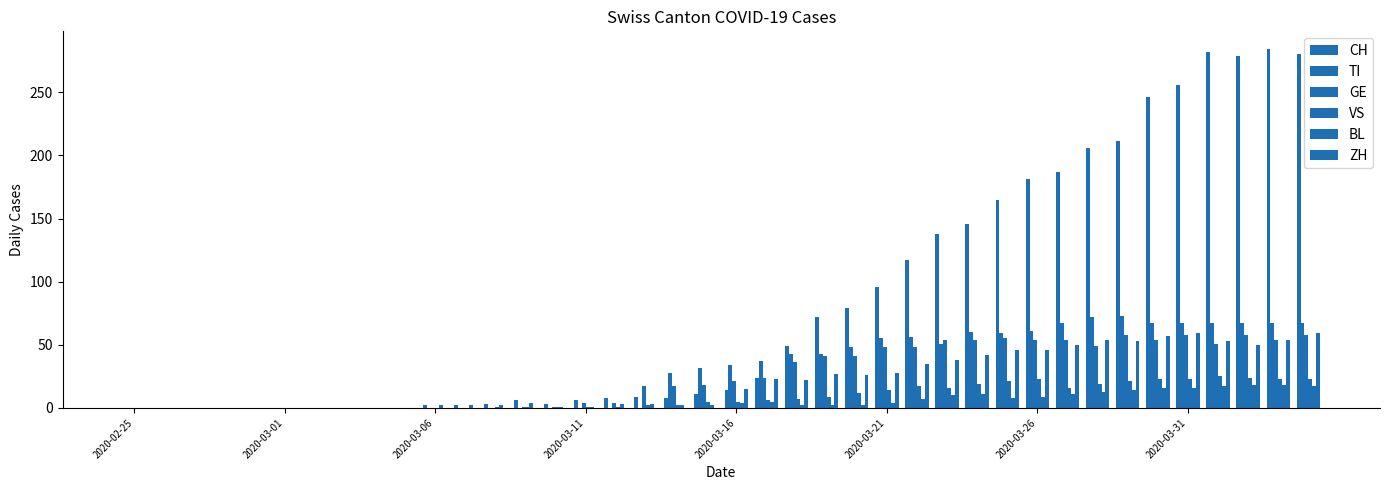

What is the difference between the second highest and minimum values in the GE series?

58